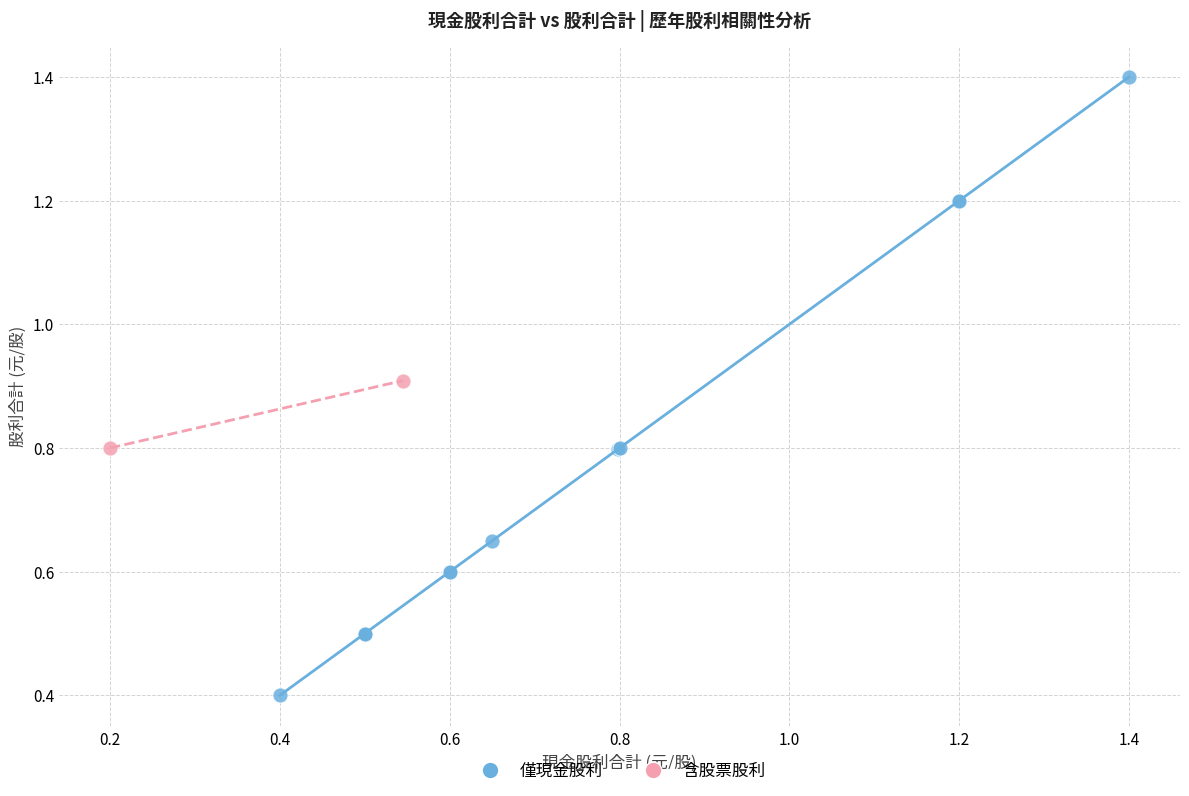

Which series reaches the maximum Y coordinate?

僅現金股利